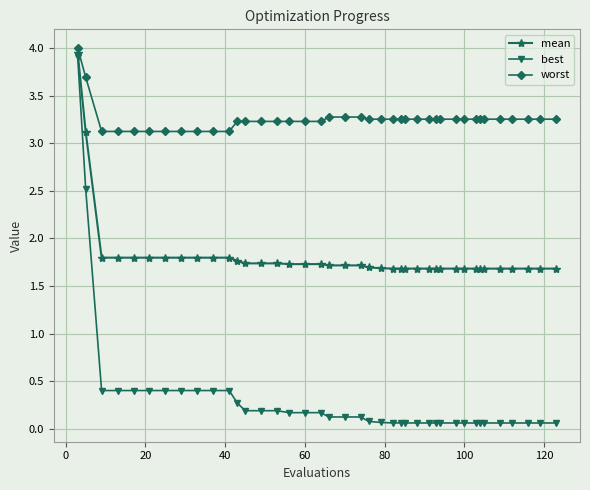

True or false: best and mean cross at least once.

False